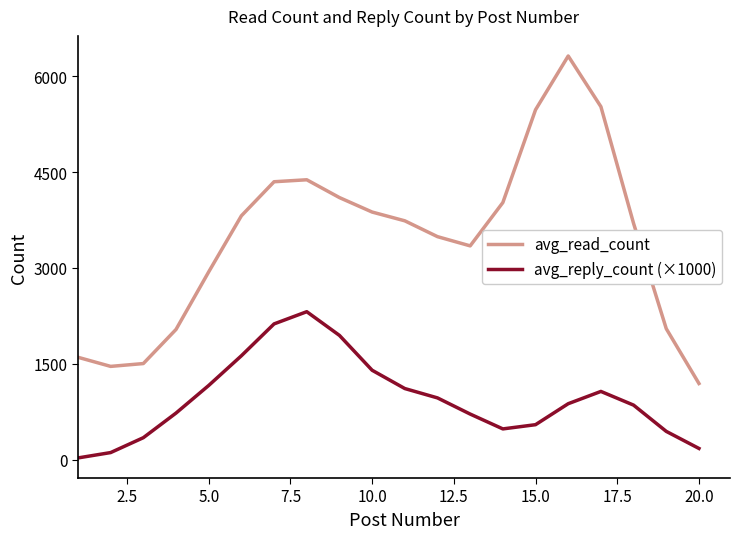

What is the difference between the maximum and minimum values in the avg_read_count series?

5126.5